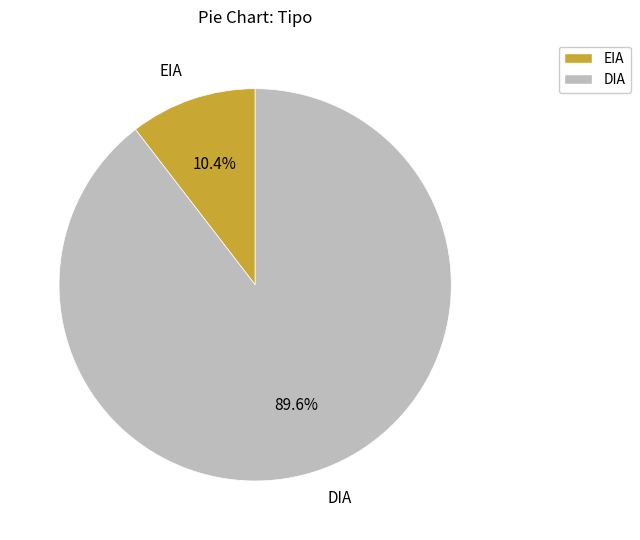

To the nearest percent, what is the average slice percentage?

50%